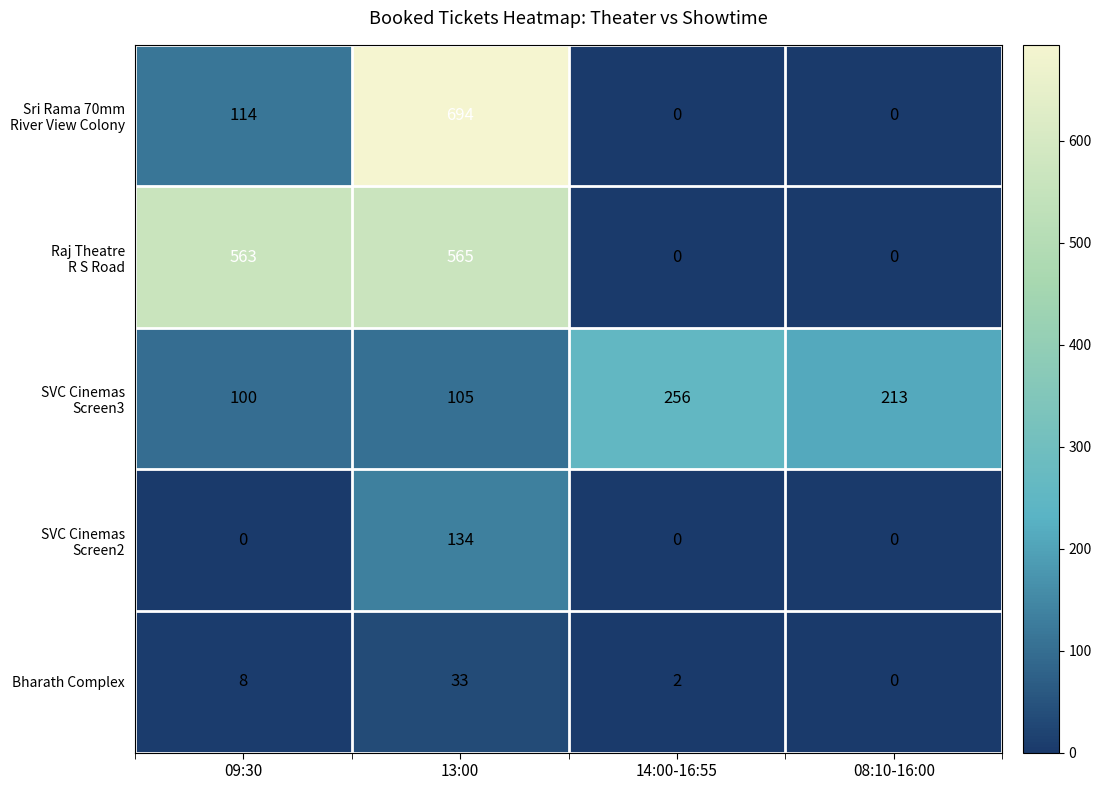

Is it true that Bharath Complex equals -11 at 08:10-16:00?

False